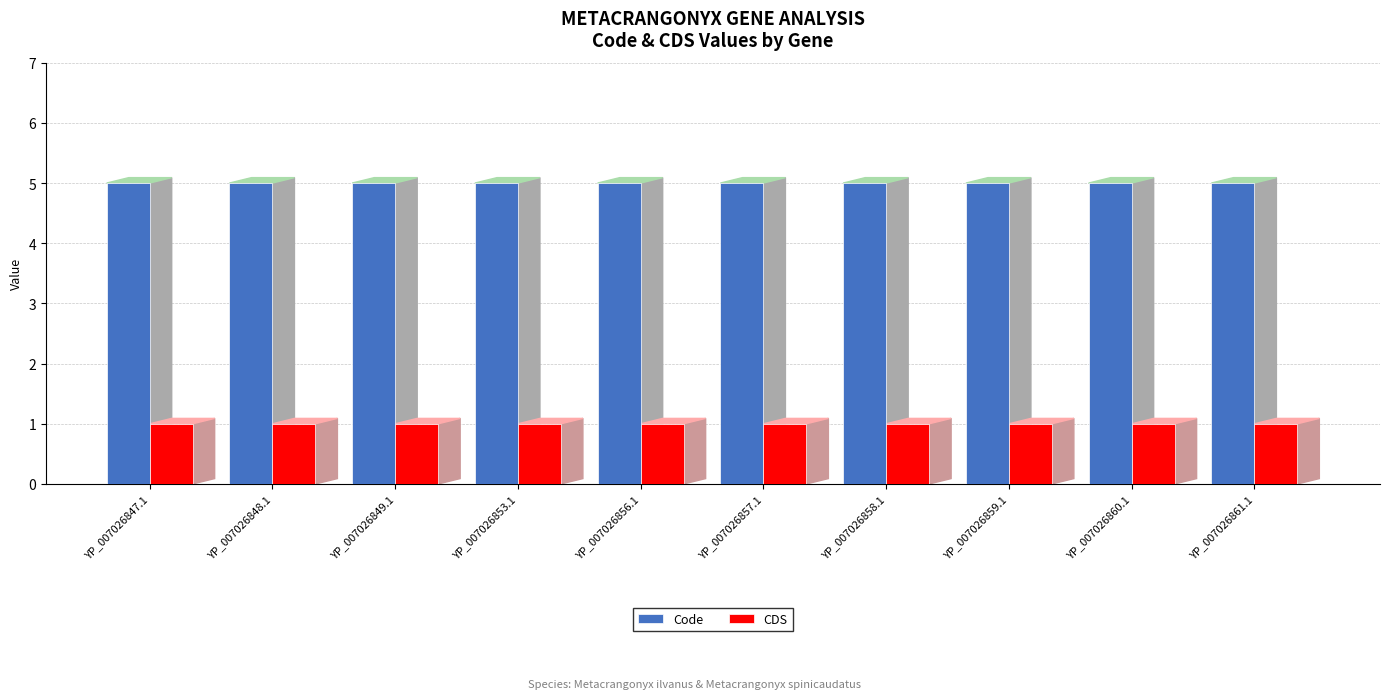

What is the lowest value of the Code series?

5